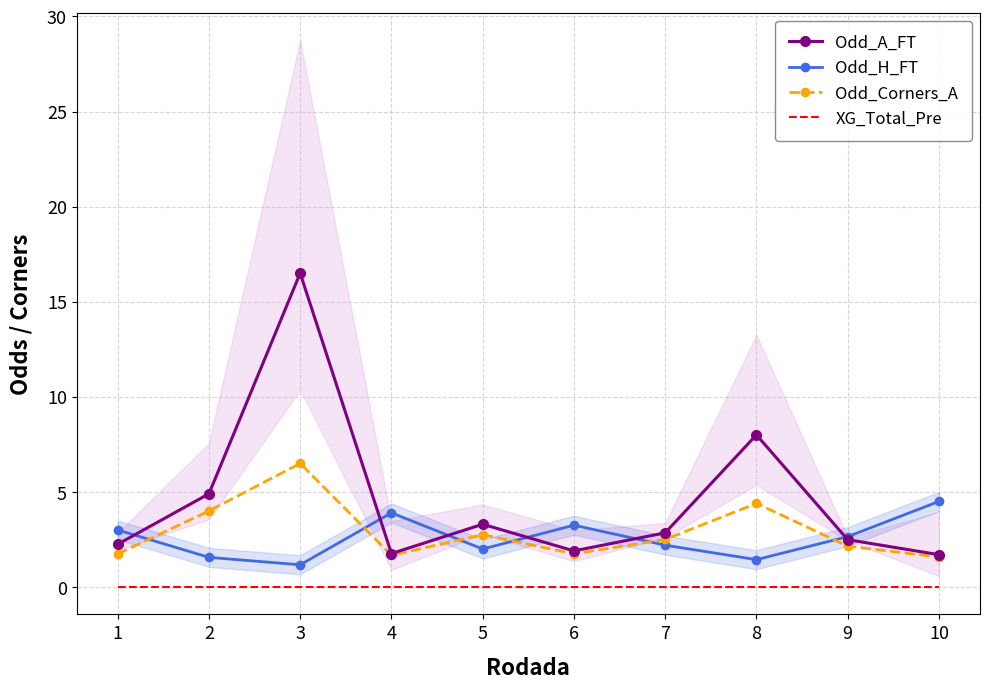

True or false: XG_Total_Pre has a value of 0.0 at 9.

True